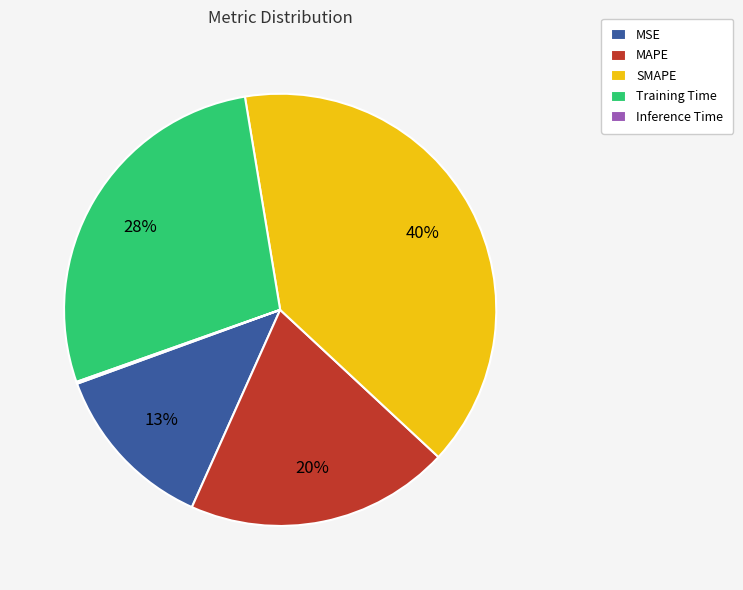

To the nearest percent, what percentage of the pie is SMAPE?

40%